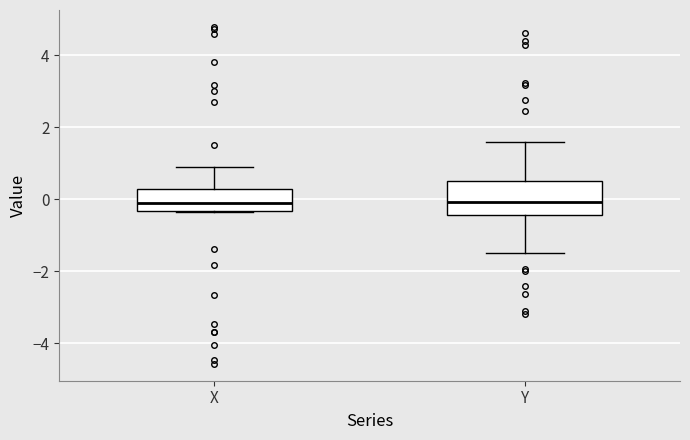

Which box is the tallest, from its lower edge to its upper edge?

Y